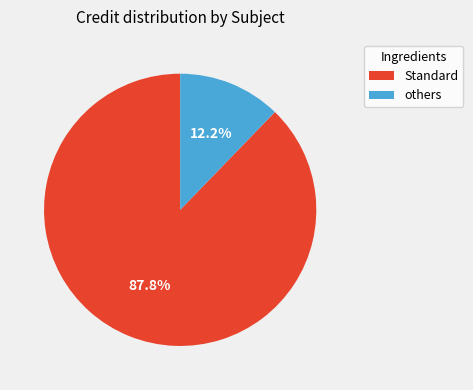

How many segments does this pie chart have?

2